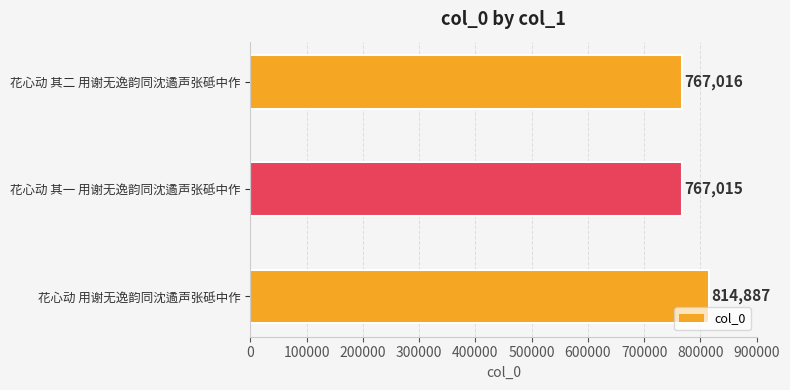

Count the number of values greater than 767016.

1